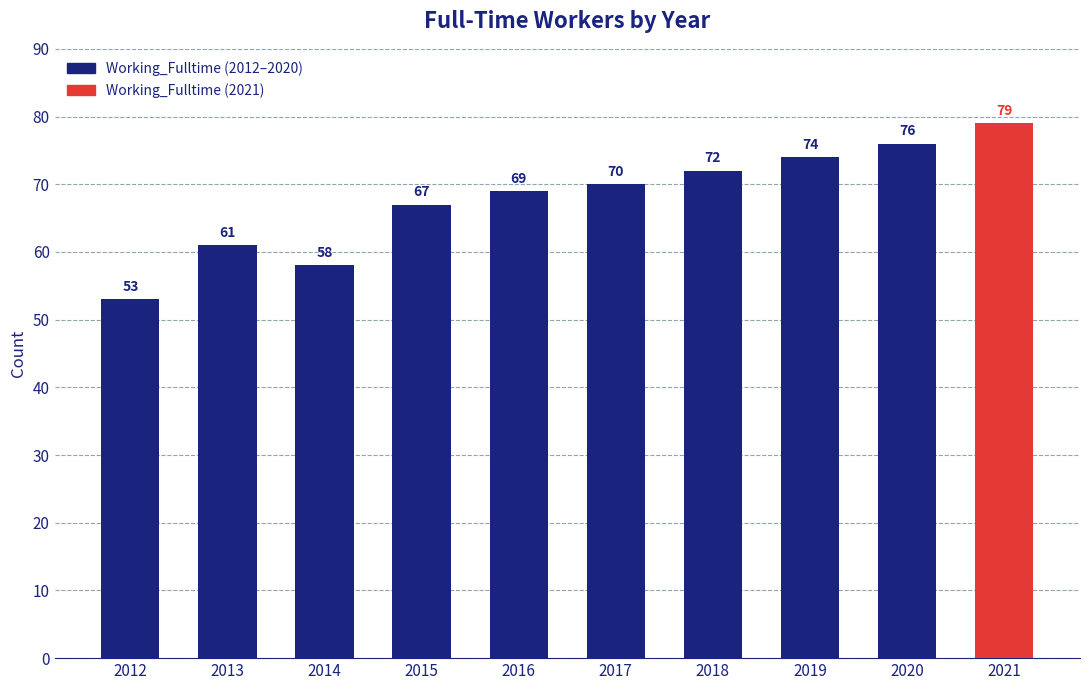

Is it true that the value at 2018 is 109?

False